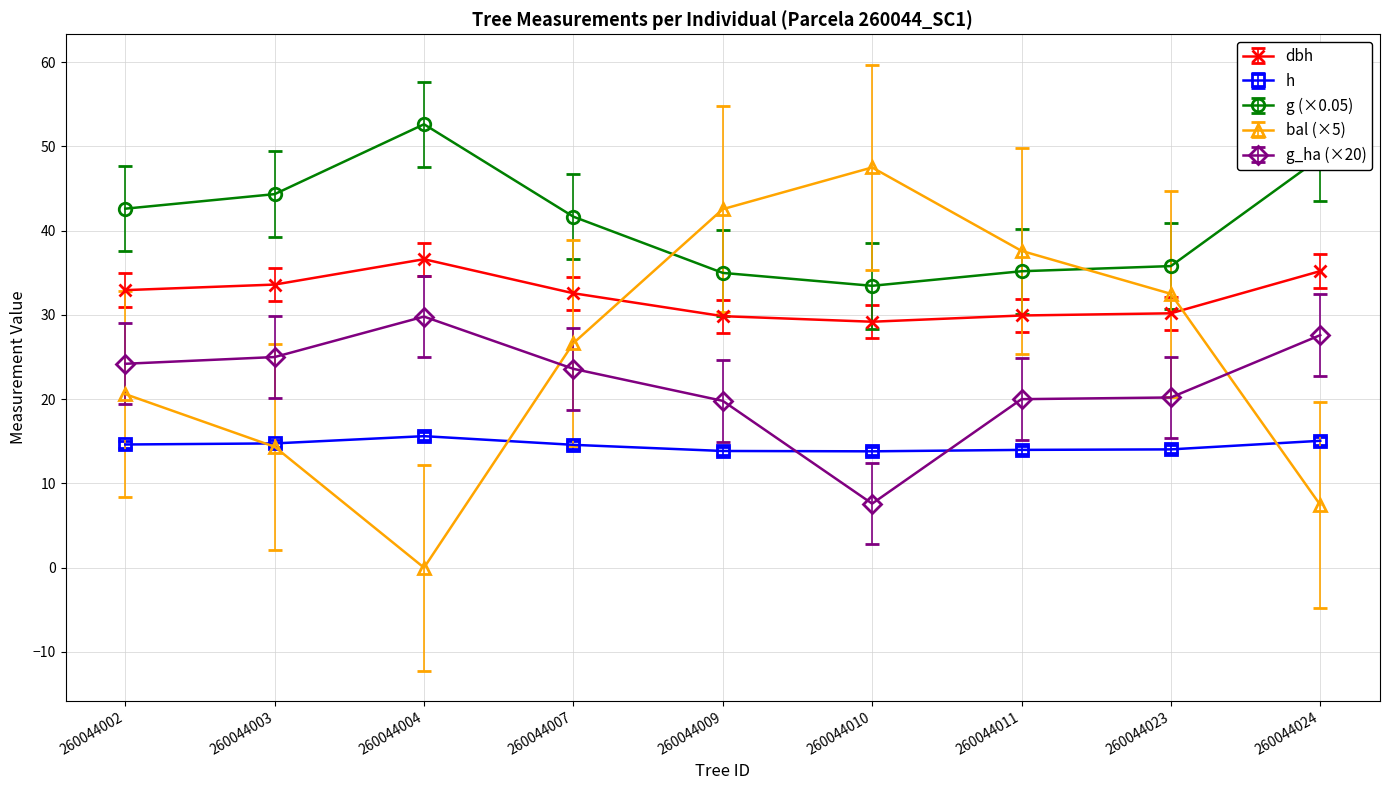

Does the chart have visible grid lines?

Yes